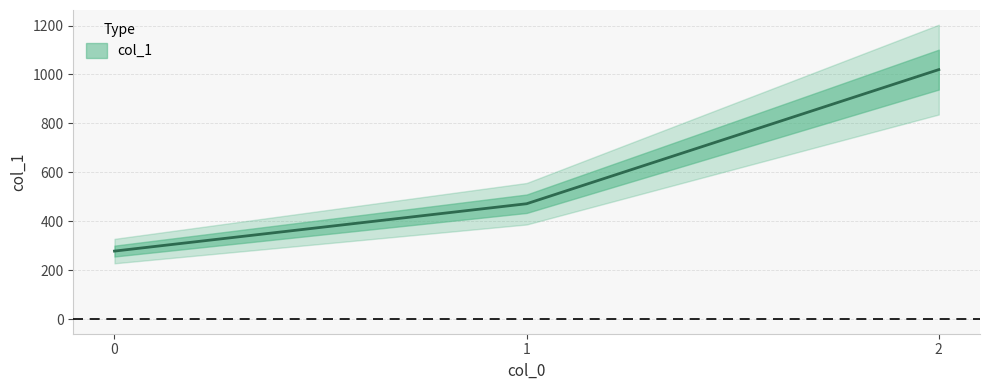

How many series are shown in this chart?

1